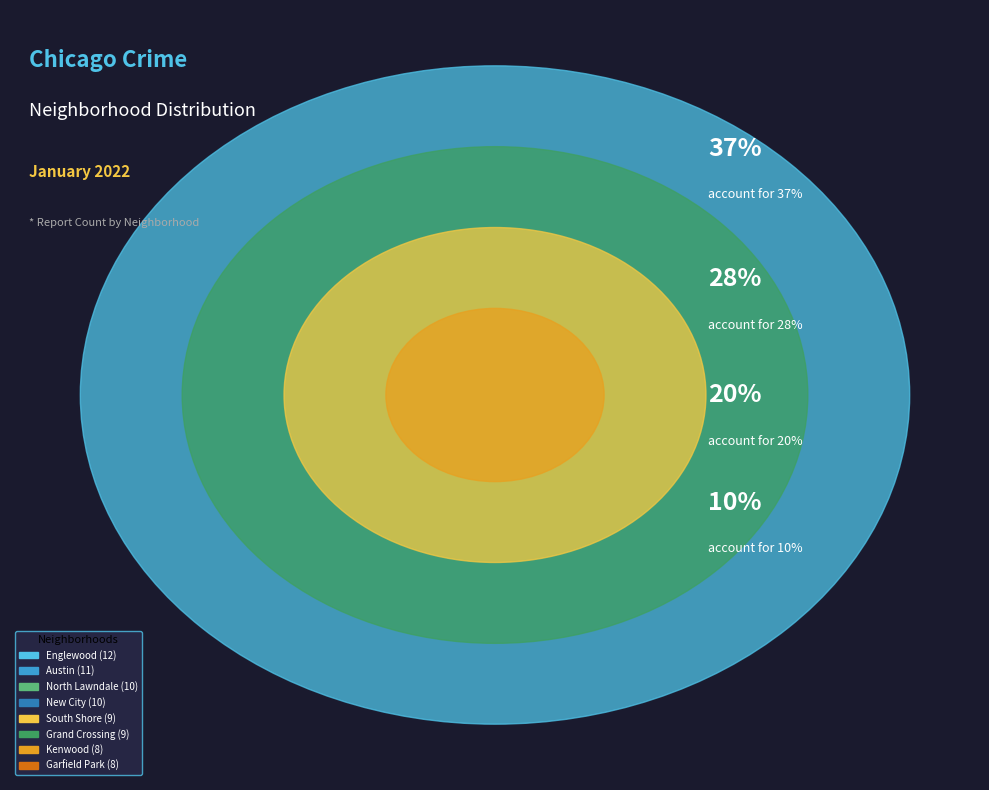

What is the ratio of the value at South Shore to the value at Austin?

0.8